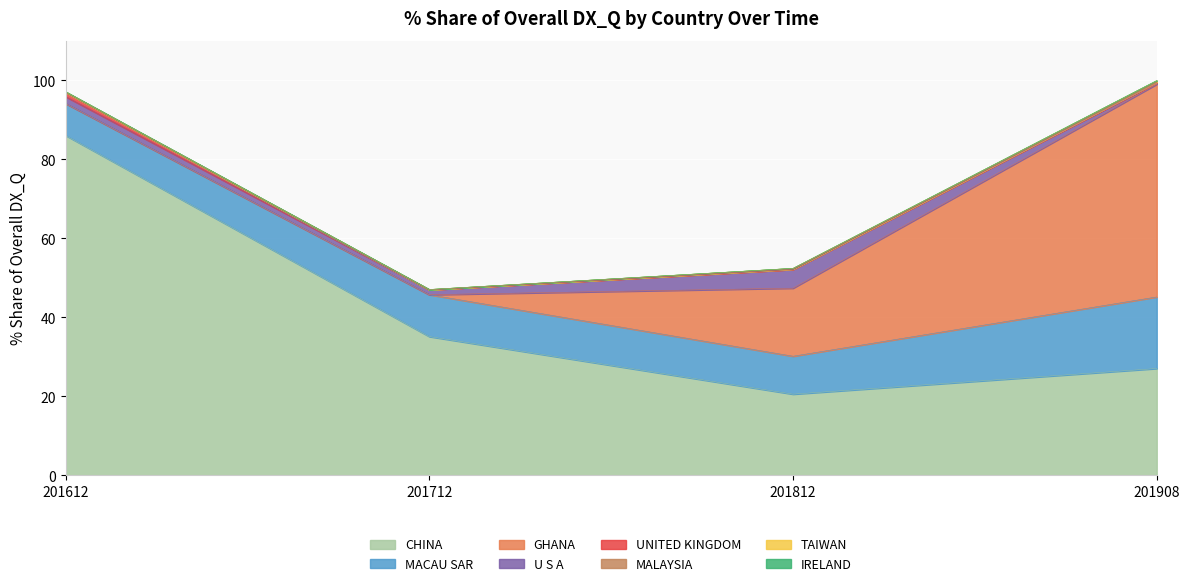

In 201712_% Share, how many points are lower than both neighbors (excluding endpoints)?

2